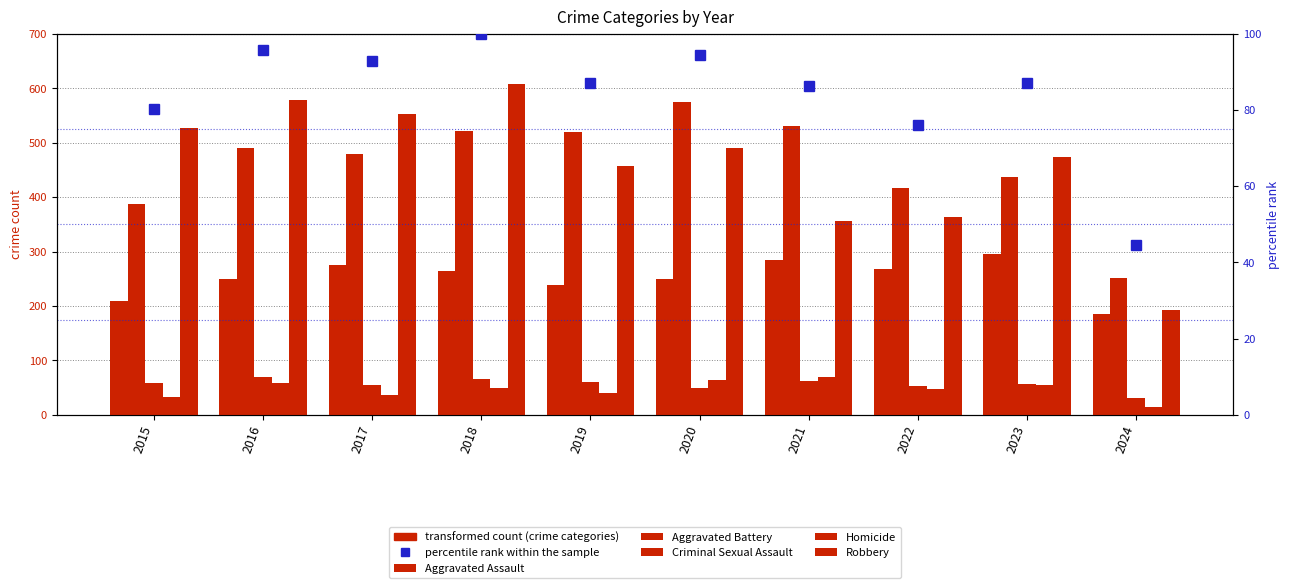

What is the average value of the Robbery series?

460.2